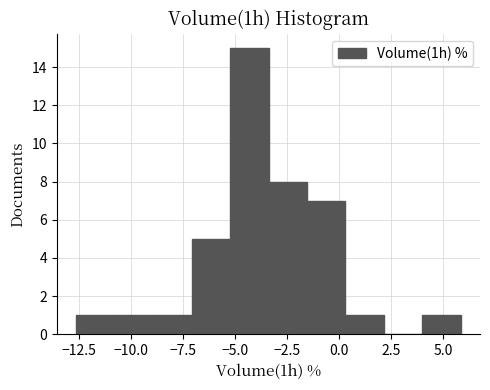

Read against the x-axis, roughly where is the centre of the tallest bar?

-4.5